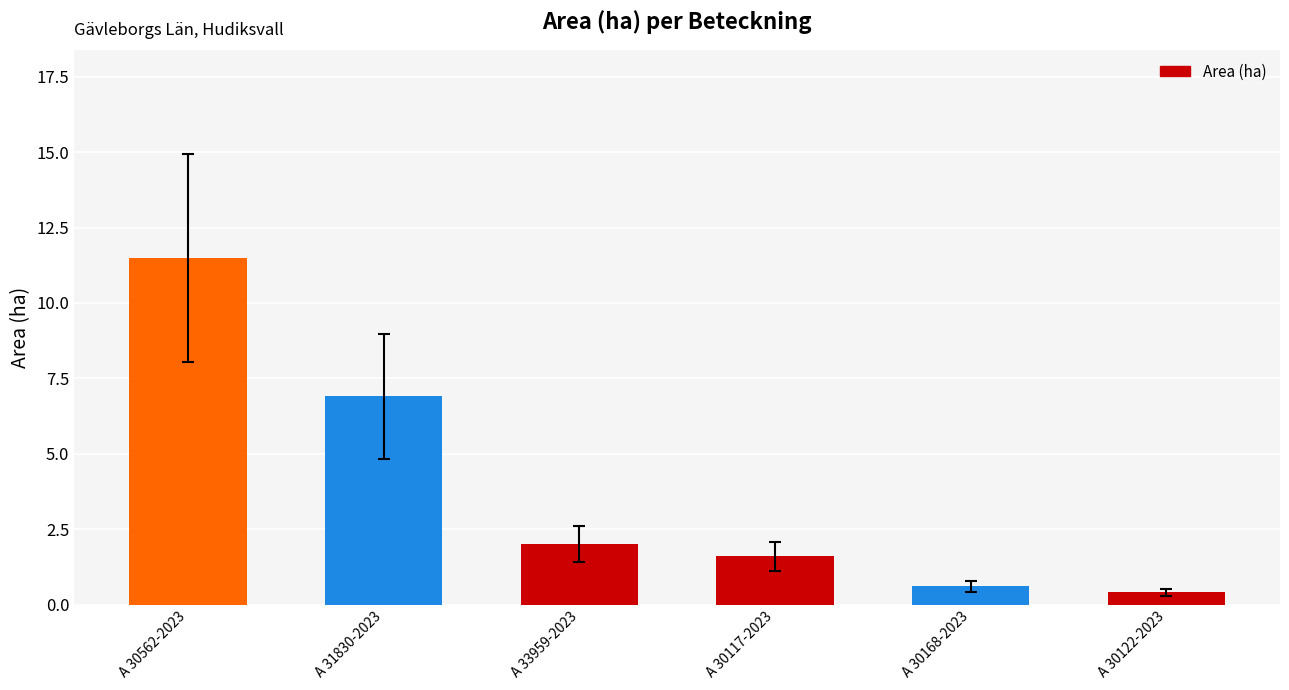

List the labels in order of value, largest first.

A 30562-2023, A 31830-2023, A 33959-2023, A 30117-2023, A 30168-2023, A 30122-2023